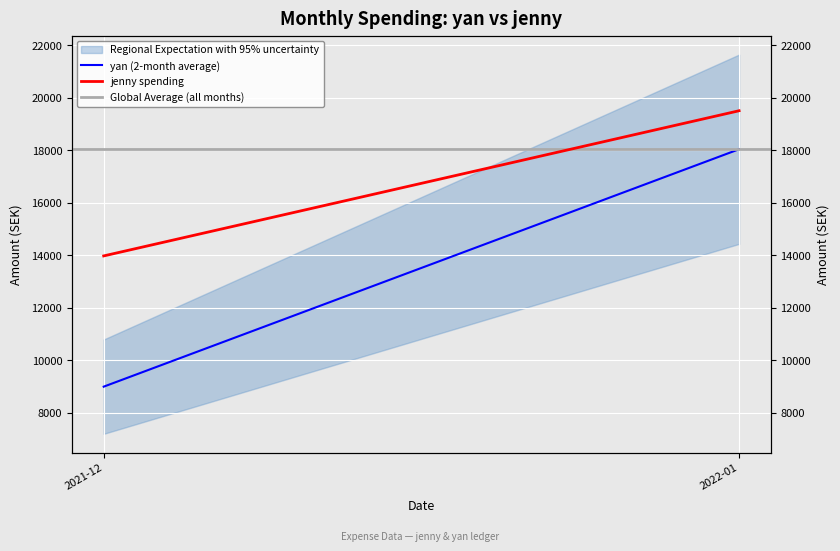

Is it true that jenny spending equals 33733.5 at 2022-01?

False